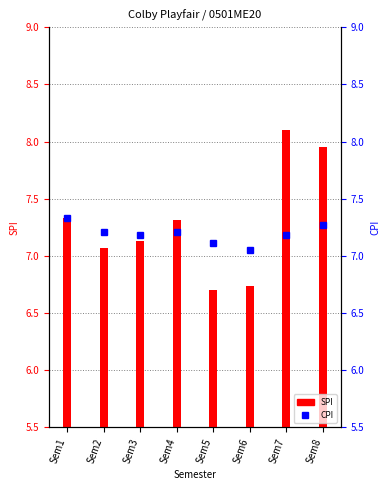

What is the difference between the SPI values at Sem1 and Sem3?

0.2